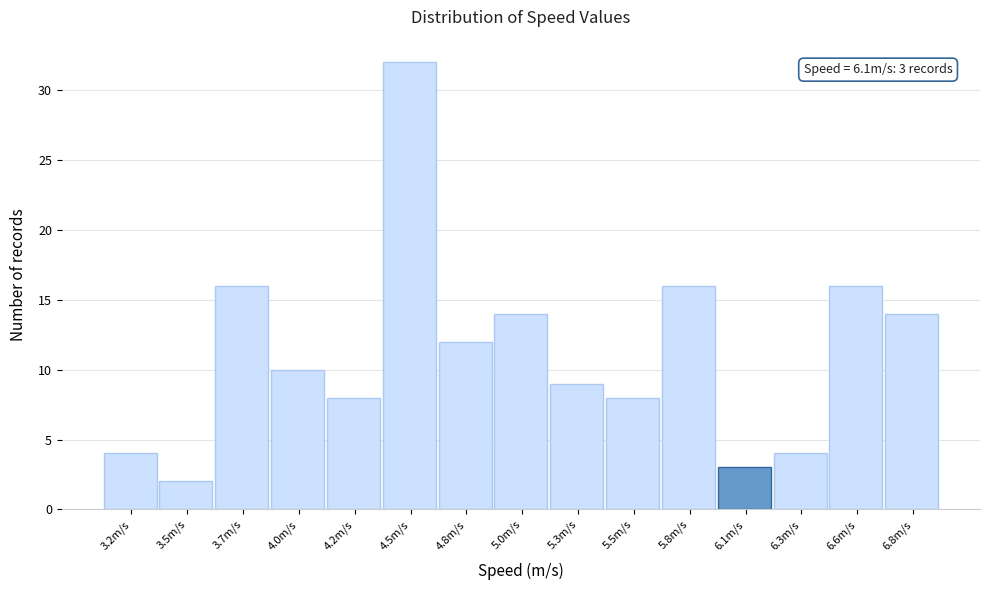

Reading right to left, transcribe all the data shown in this chart.

14	16	4	3	16	8	9	14	12	32	8	10	16	2	4